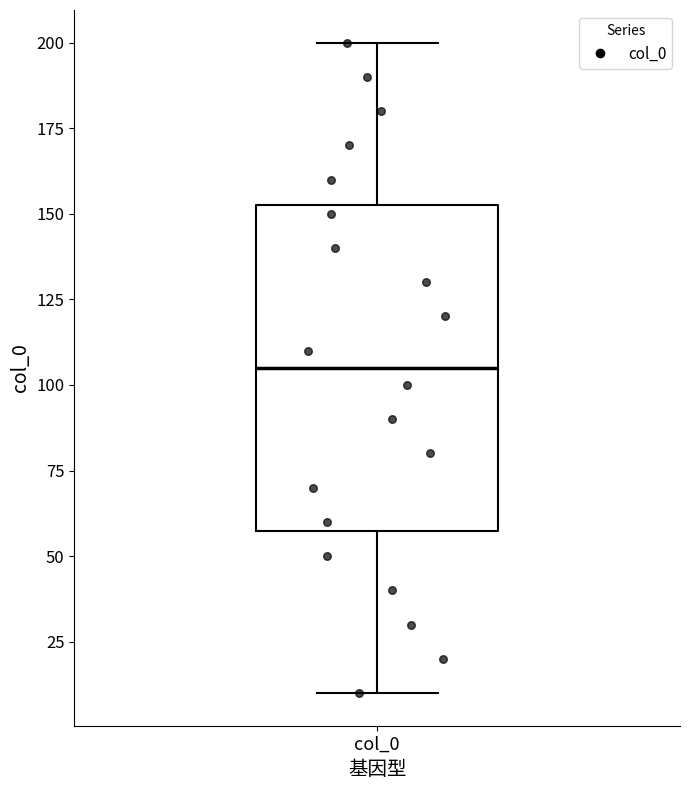

Read this box plot against the y-axis: the position of the median line, the range covered by the box, and the ends of both whiskers. The values are not printed on the chart, so give them approximately, as read against the axis.

median 105, box 60 to 155, whiskers 10 to 200